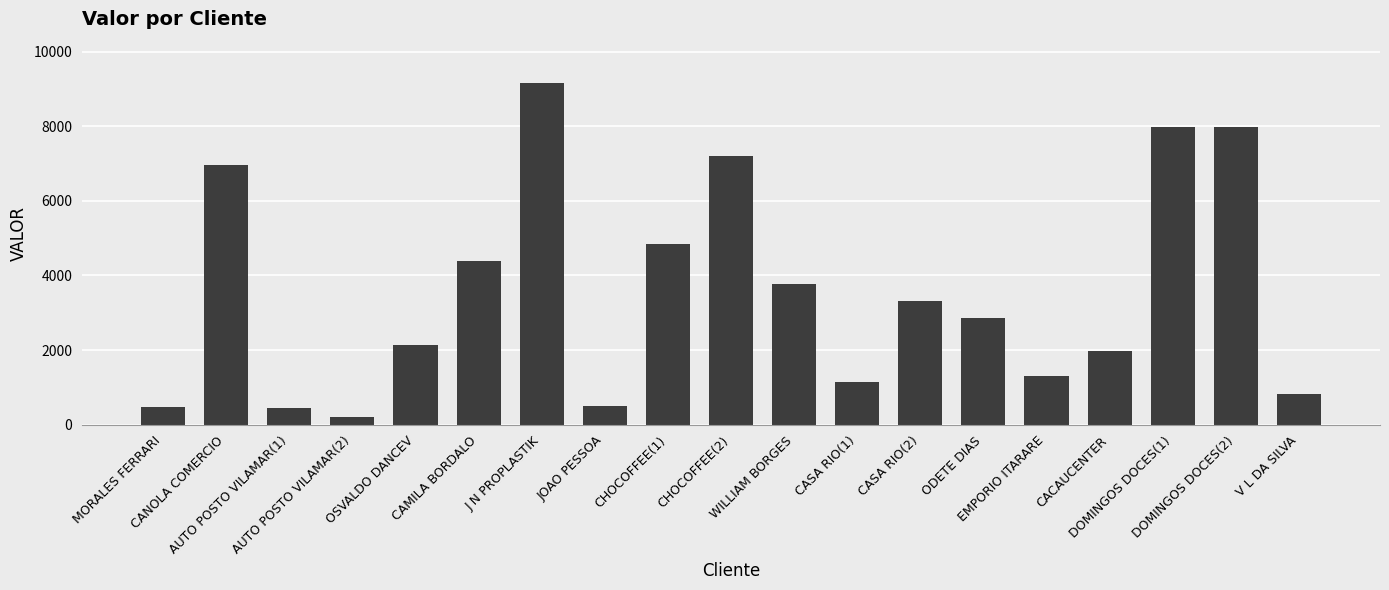

What is the difference between the values at CHOCOFFEE(2) and ODETE DIAS?

4336.5